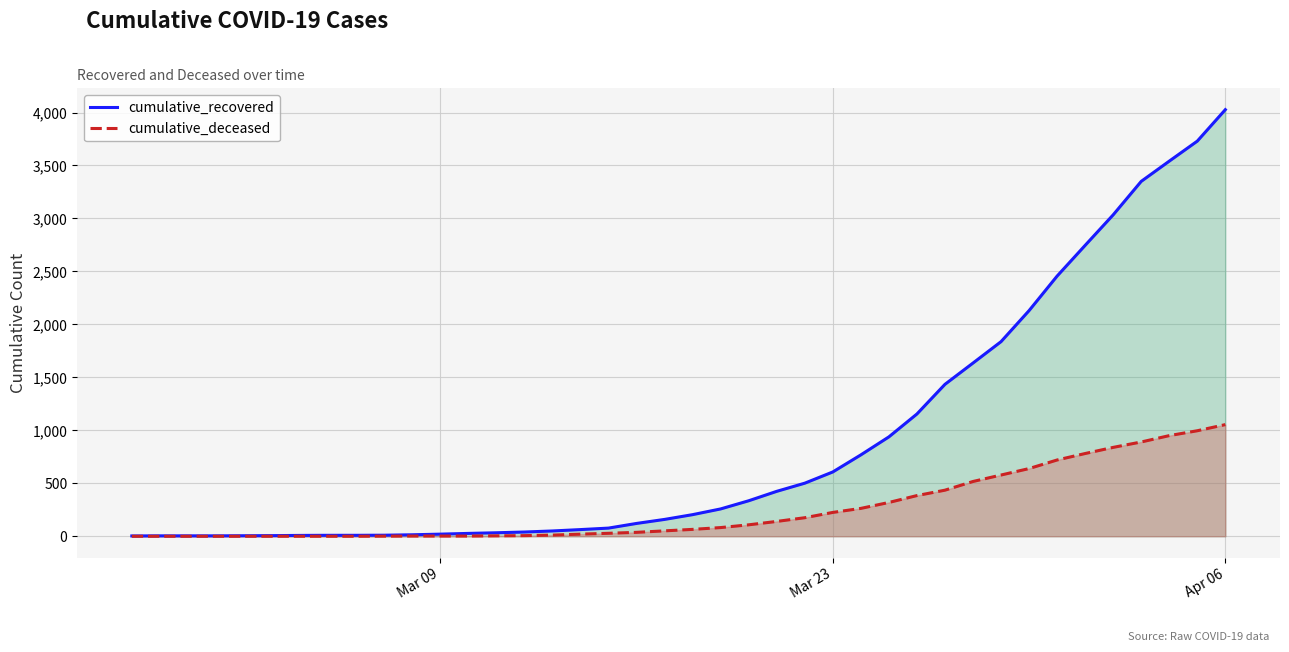

Which series has the largest range (max minus min)?

cumulative_recovered